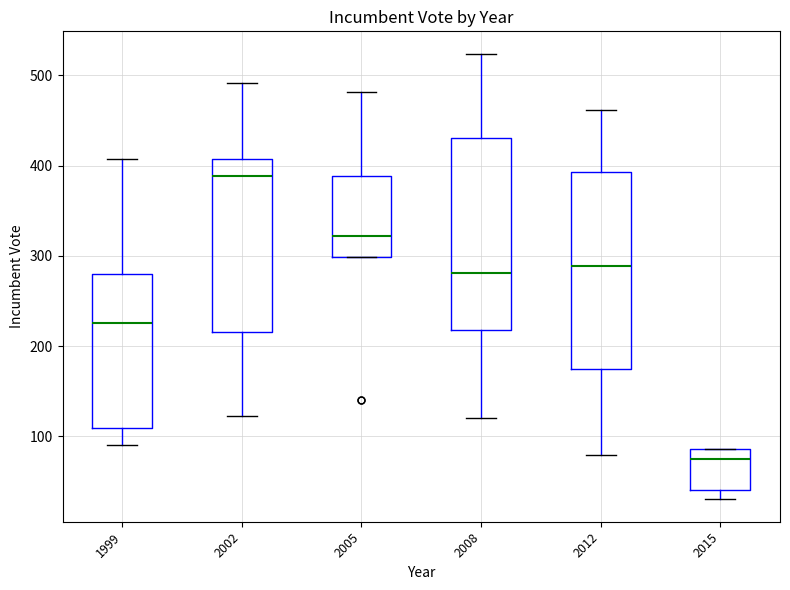

Reading left to right, read every box against the y-axis: the position of its median line, the range the box covers, and the ends of its whiskers. The values are not printed on the chart, so give them approximately, as read against the axis.

1999: median 230, box 110 to 280, whiskers 90 to 410
2002: median 390, box 220 to 410, whiskers 120 to 490
2005: median 320, box 300 to 390, whiskers 300 to 480
2008: median 280, box 220 to 430, whiskers 120 to 520
2012: median 290, box 180 to 390, whiskers 80 to 460
2015: median 80, box 40 to 90, whiskers 30 to 90